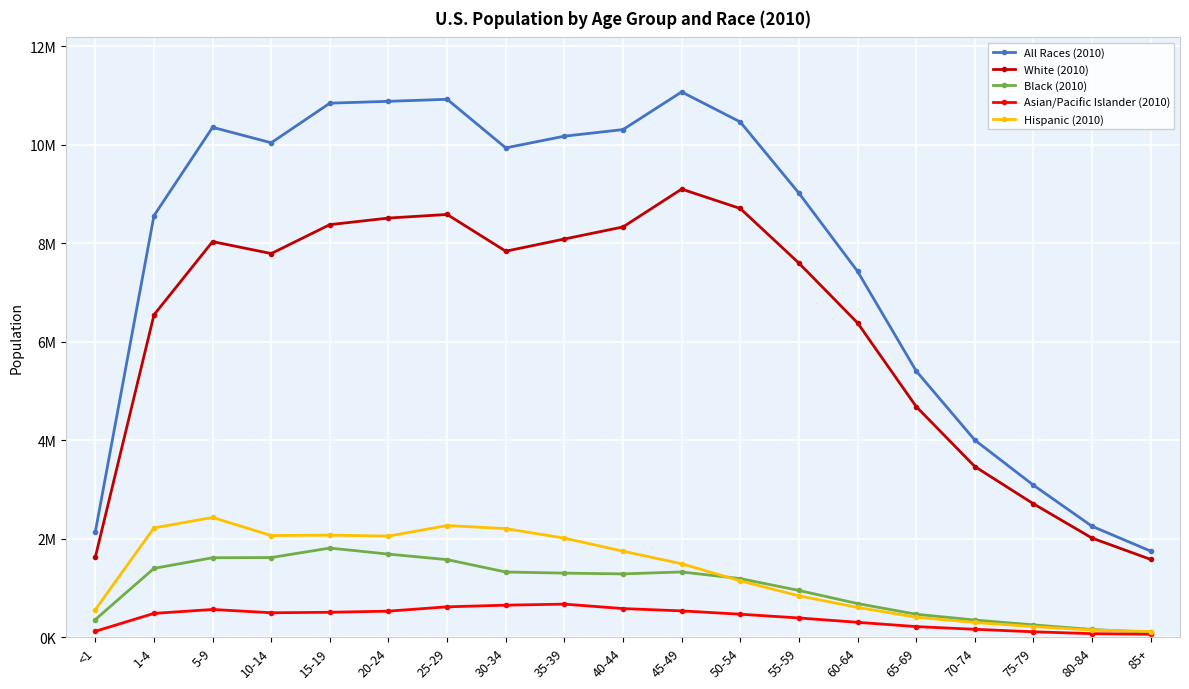

True or false: Black (2010) and All Races (2010) cross at least once.

False